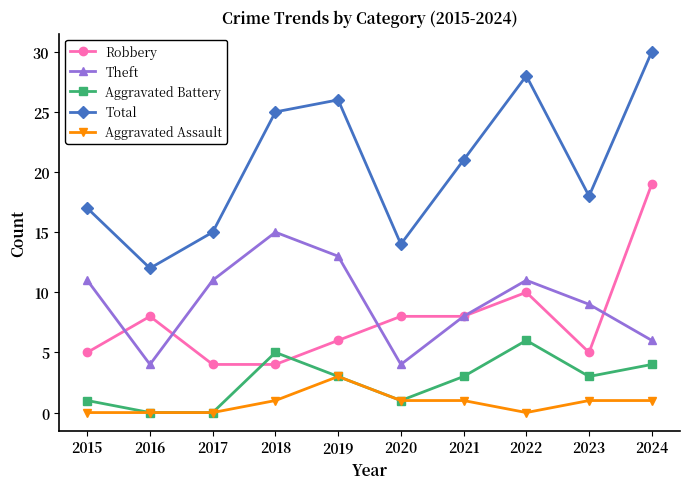

Reading right to left, list all the values displayed in this chart.

Robbery: 2024=19	2023=5	2022=10	2021=8	2020=8	2019=6	2018=4	2017=4	2016=8	2015=5
Theft: 2024=6	2023=9	2022=11	2021=8	2020=4	2019=13	2018=15	2017=11	2016=4	2015=11
Aggravated Battery: 2024=4	2023=3	2022=6	2021=3	2020=1	2019=3	2018=5	2017=0	2016=0	2015=1
Total: 2024=30	2023=18	2022=28	2021=21	2020=14	2019=26	2018=25	2017=15	2016=12	2015=17
Aggravated Assault: 2024=1	2023=1	2022=0	2021=1	2020=1	2019=3	2018=1	2017=0	2016=0	2015=0